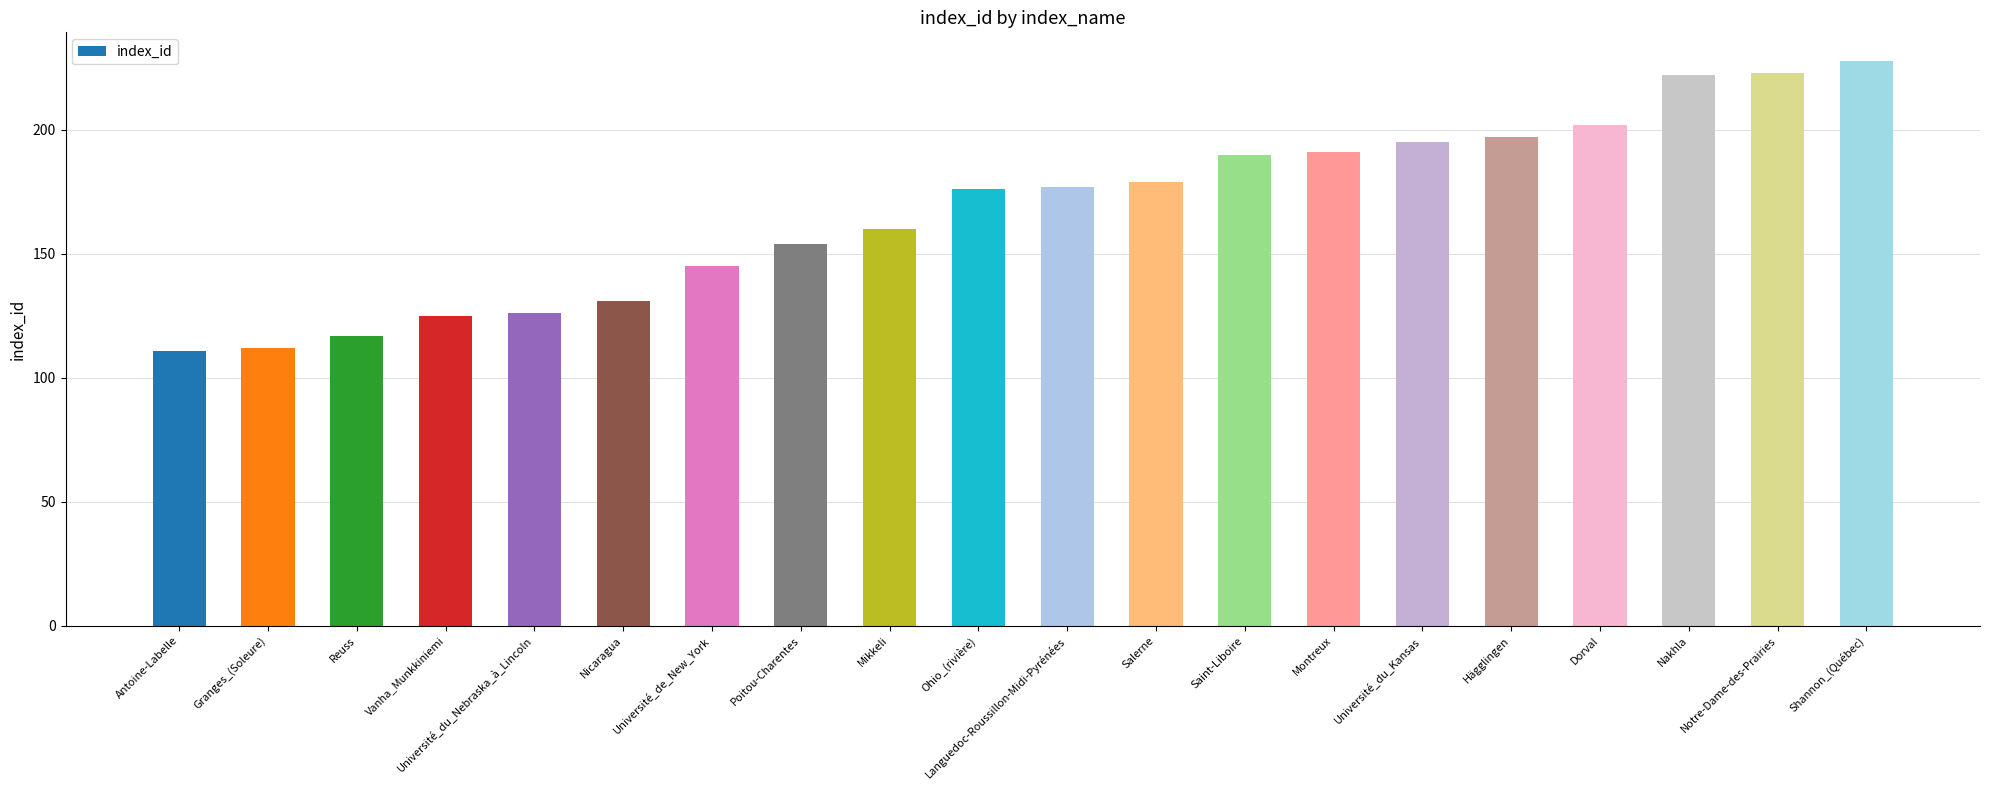

Reading left to right, list all the values displayed in this chart.

111	112	117	125	126	131	145	154	160	176	177	179	190	191	195	197	202	222	223	228